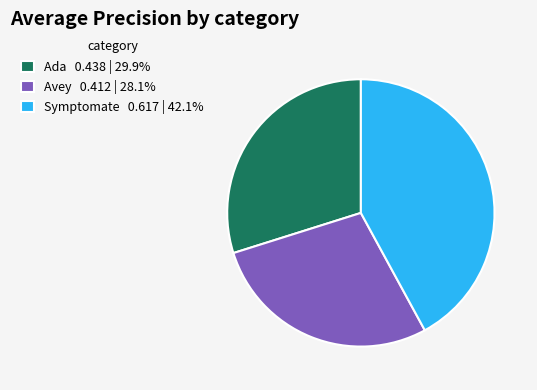

Is the sum of Ada 0.438 | 29.9% and Symptomate 0.617 | 42.1% greater than half?

Yes